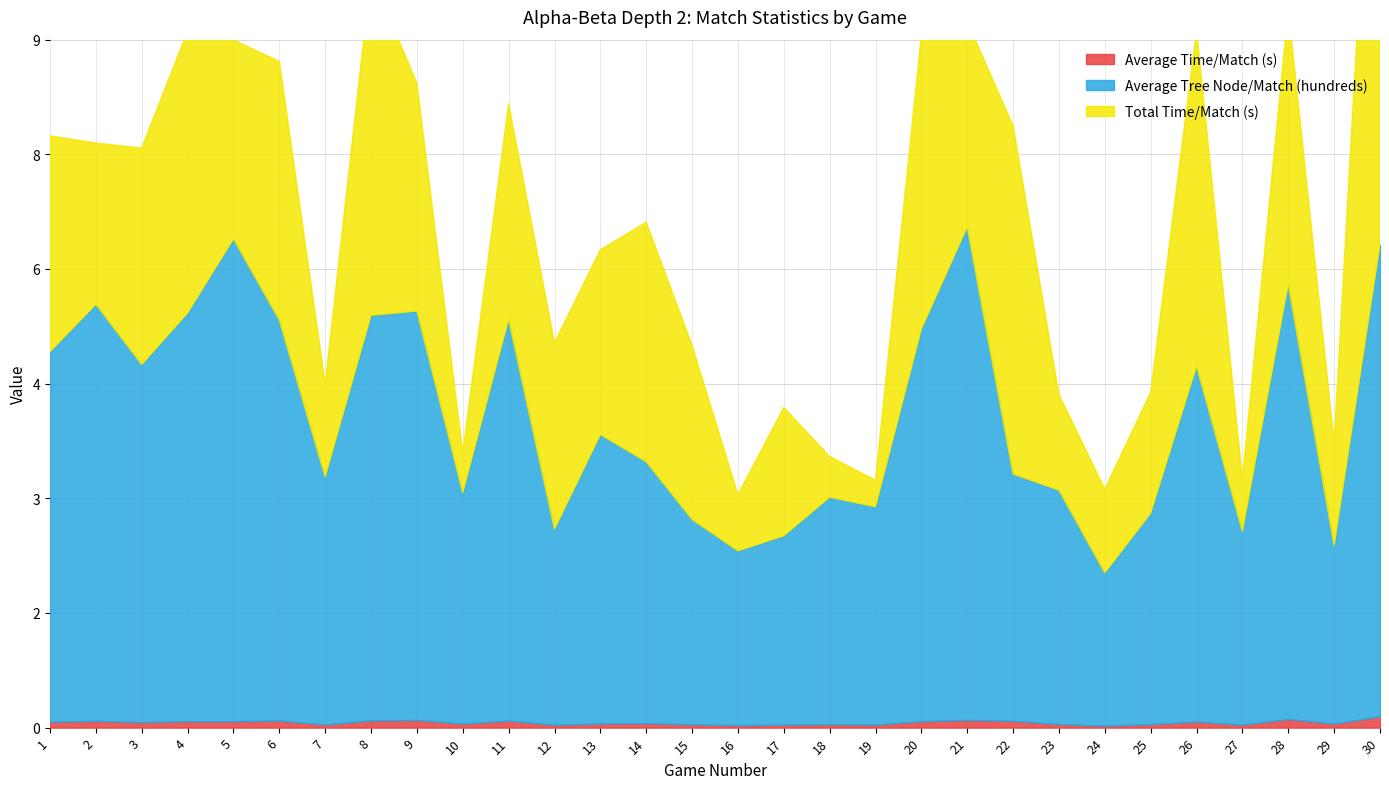

At how many categories does at least one series exceed 5?

11